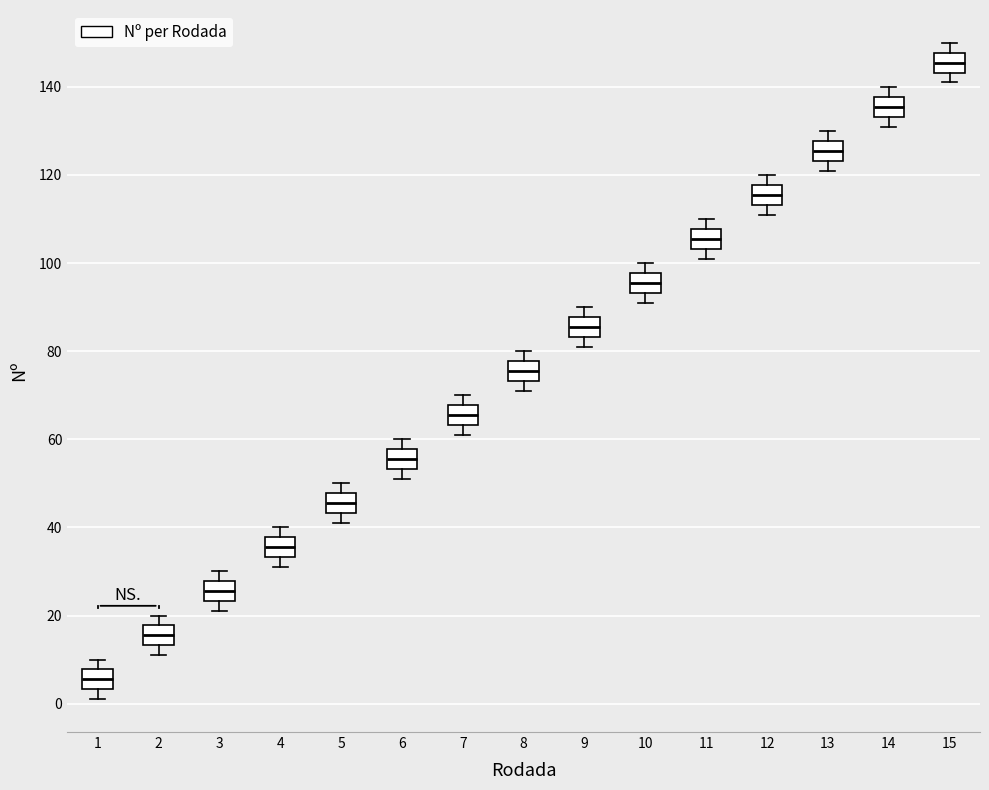

Reading left to right, transcribe this box plot: for each box, give where its median line is, the range the box spans, and where its two whiskers end, as read against the y-axis. The values are not printed on the chart, so give them approximately, as read against the axis.

1: median 6, box 4 to 8, whiskers 2 to 10
2: median 16, box 14 to 18, whiskers 12 to 20
3: median 26, box 24 to 28, whiskers 22 to 30
4: median 36, box 34 to 38, whiskers 32 to 40
5: median 46, box 44 to 48, whiskers 42 to 50
6: median 56, box 54 to 58, whiskers 52 to 60
7: median 66, box 64 to 68, whiskers 62 to 70
8: median 76, box 74 to 78, whiskers 72 to 80
9: median 86, box 84 to 88, whiskers 82 to 90
10: median 96, box 94 to 98, whiskers 92 to 100
11: median 106, box 104 to 108, whiskers 102 to 110
12: median 116, box 114 to 118, whiskers 112 to 120
13: median 126, box 124 to 128, whiskers 122 to 130
14: median 136, box 134 to 138, whiskers 132 to 140
15: median 146, box 144 to 148, whiskers 142 to 150